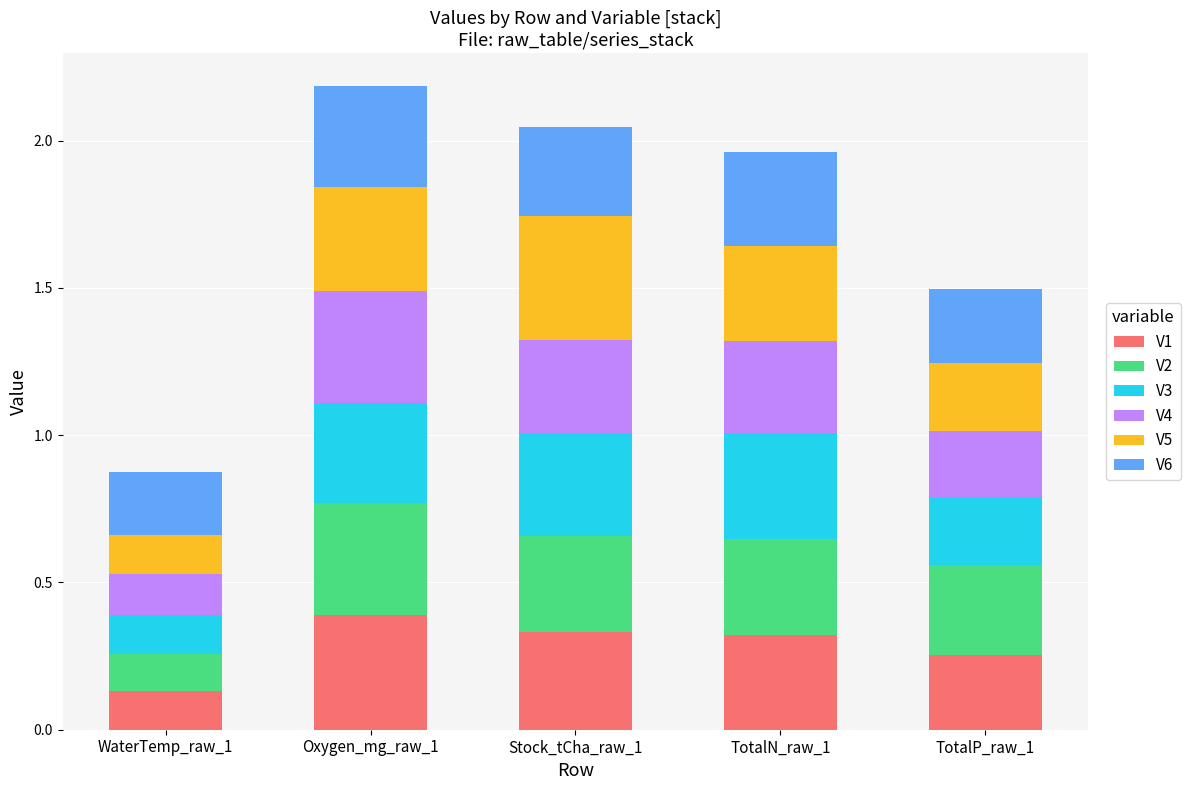

Is it true that V1 equals 0.3 at TotalP_raw_1?

True